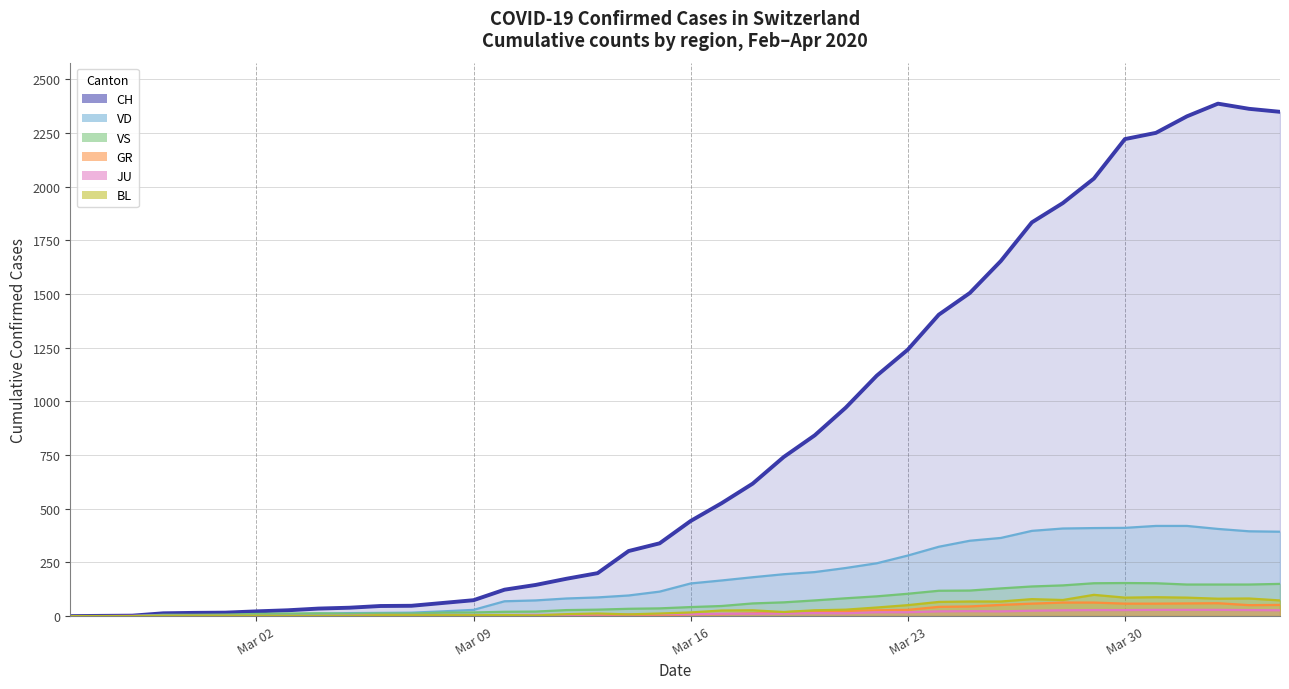

What is the difference between the second highest and minimum values in the CH series?

2363